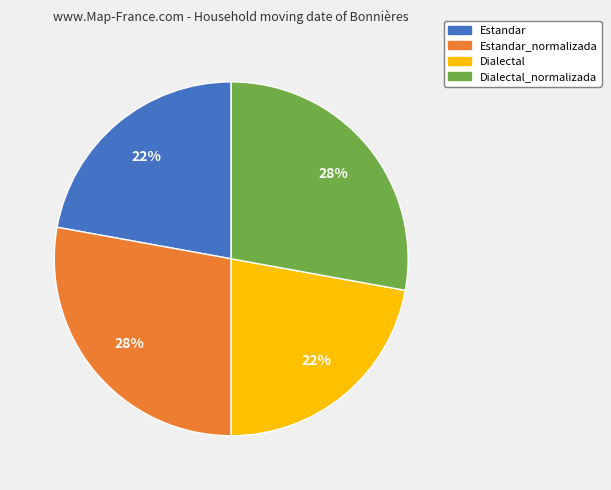

Is there any slice that represents more than half of the pie?

No